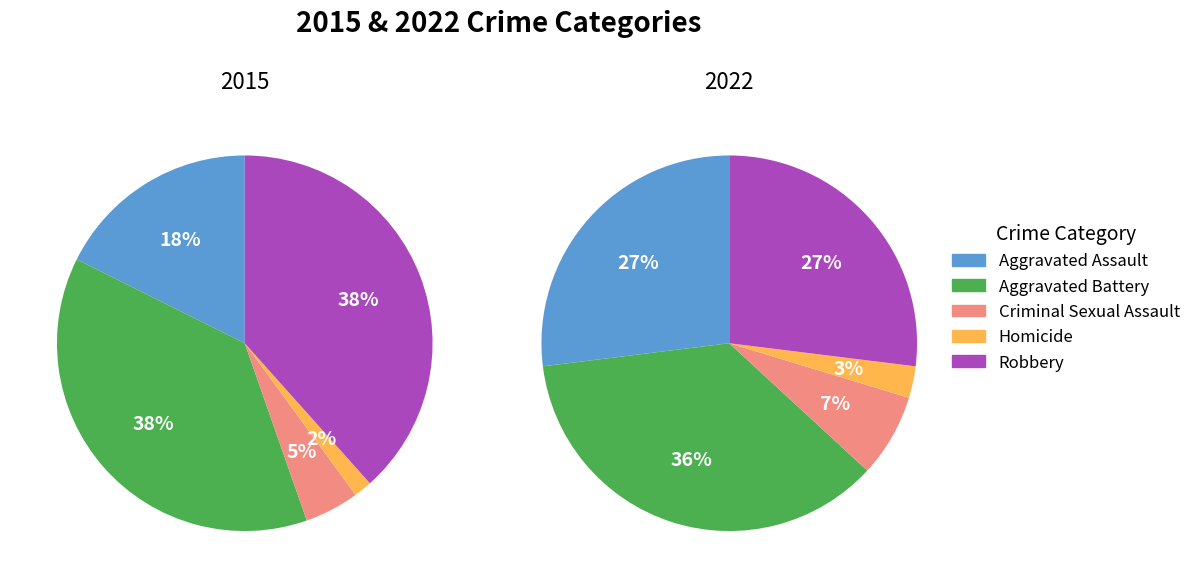

Combined, do 2 and 4 account for over 50%?

No